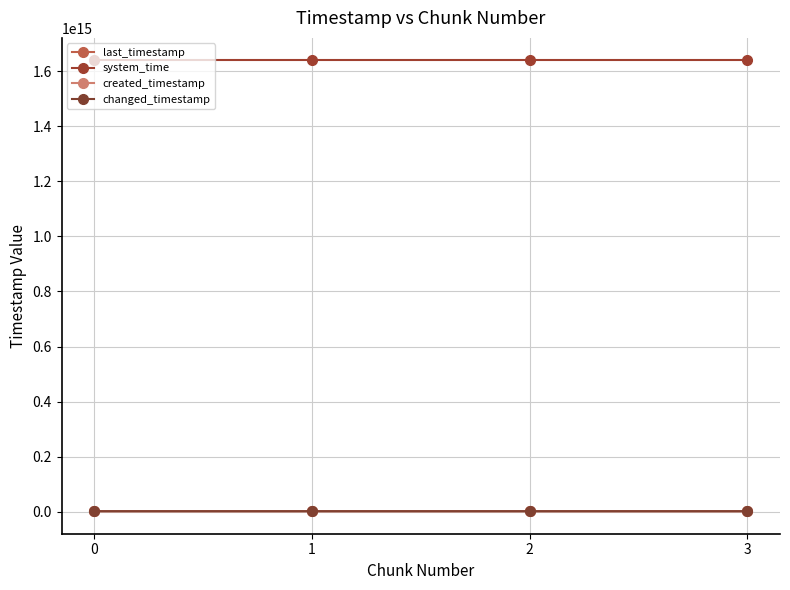

Reading left to right, what are all the values shown in this chart?

last_timestamp: 0=2454795517414	1=2455565310853	2=2456333852598	3=2456652413221
system_time: 0=1638678982063997	1=1638678990404474	2=1638679003206206	3=1638679016049941
created_timestamp: 0=2454242709082	1=2454827455414	2=2455595243972	3=2456366273030
changed_timestamp: 0=2454795517414	1=2455565310853	2=2456333852598	3=2456652413221